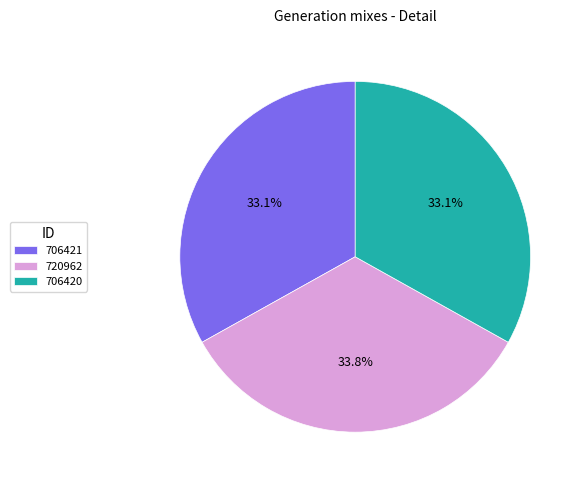

To the nearest percent, what percentage of the pie is 706420?

33%